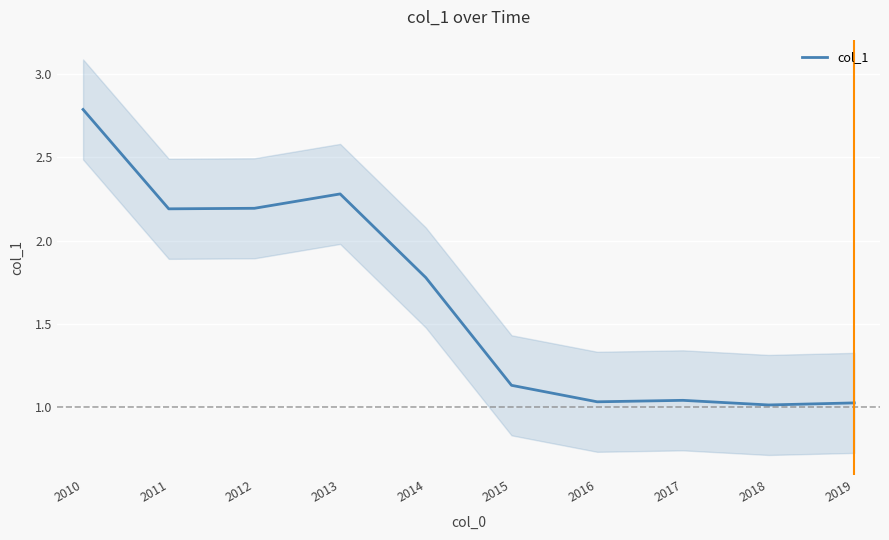

What is the greatest value displayed?

2.8